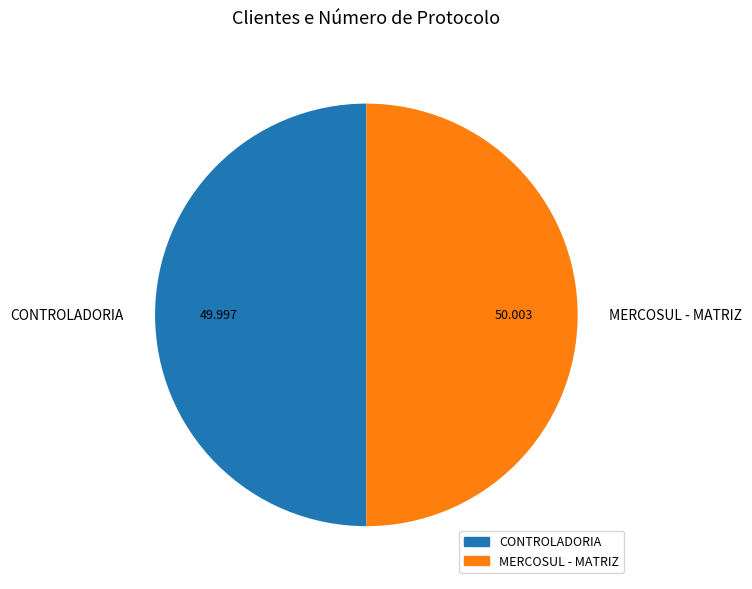

Is the sum of MERCOSUL - MATRIZ and CONTROLADORIA greater than half?

Yes